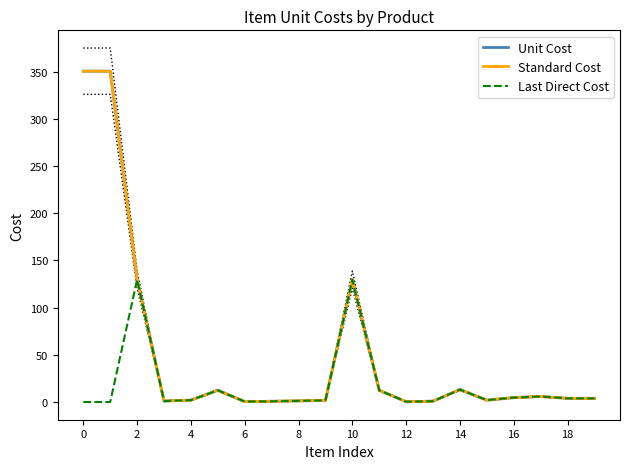

True or false: Last Direct Cost and Standard Cost cross at least once.

False